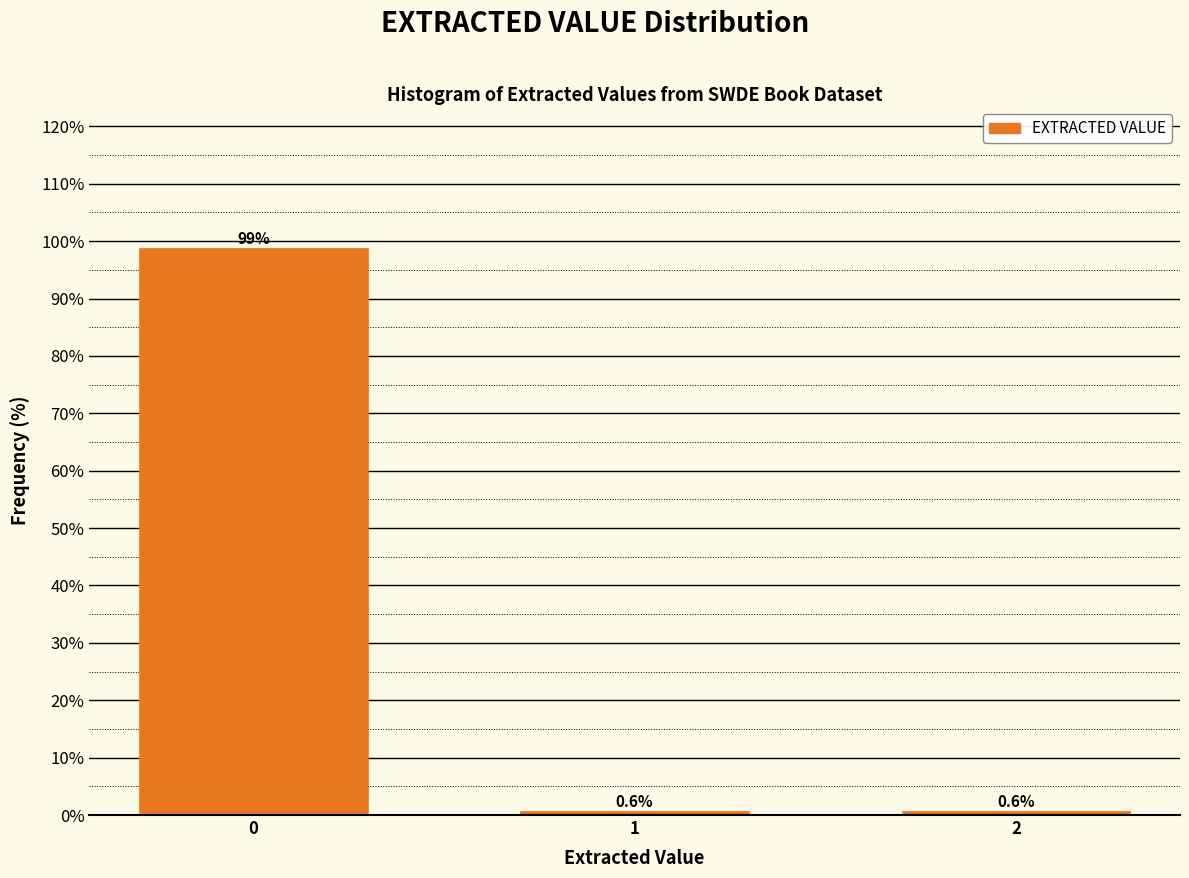

Reading left to right, extract all data points from this chart.

0=98.8	1=0.6	2=0.6